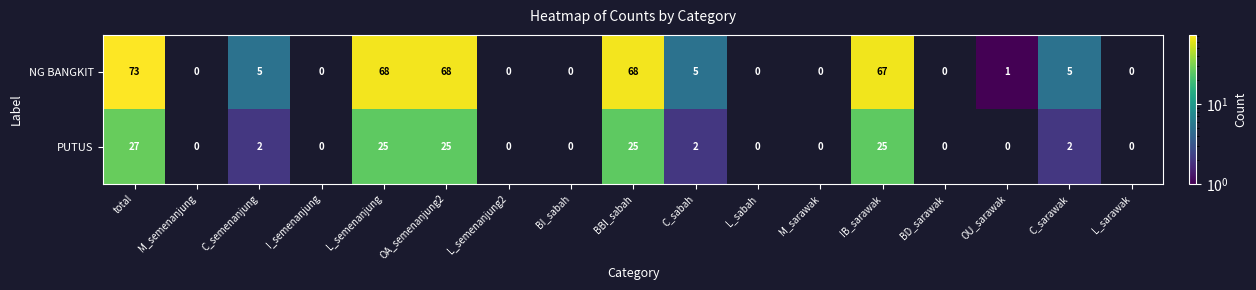

At which category is the sum across all series the highest?

total